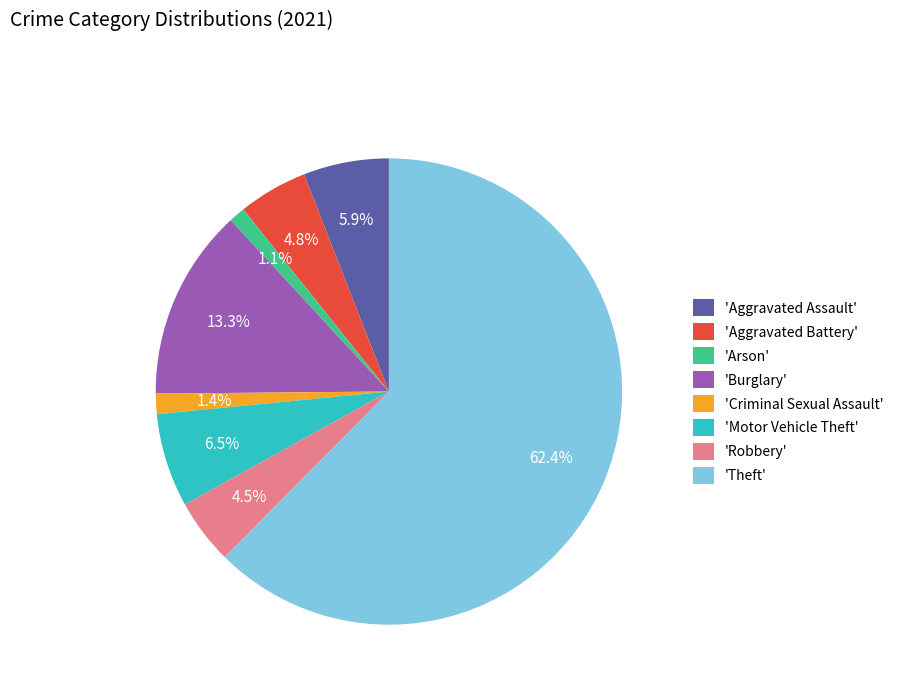

Does any single category account for the majority?

Yes